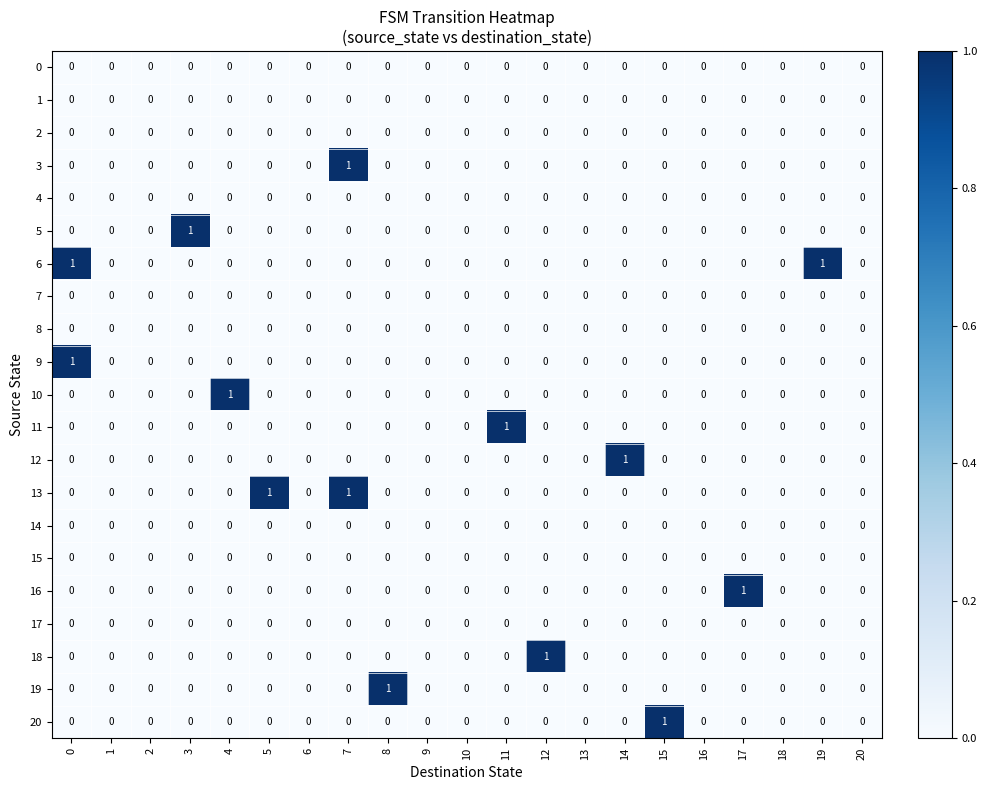

Count the number of categories in the chart.

21